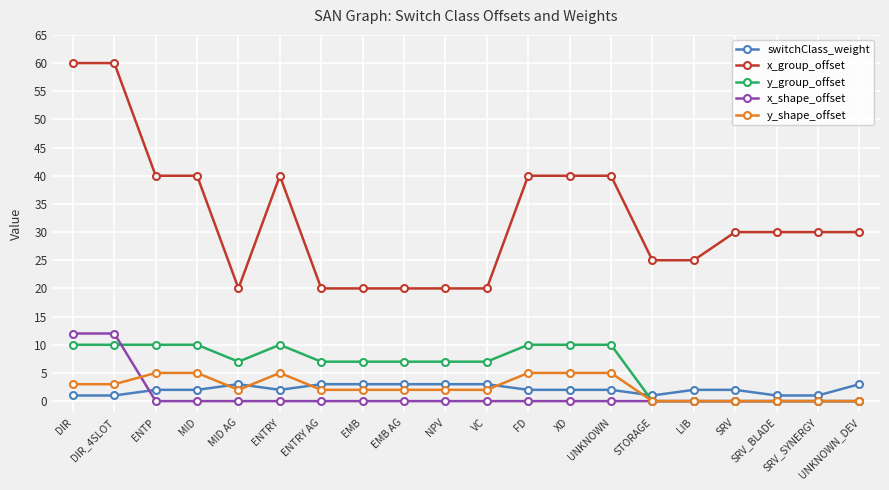

What is the value of the y_group_offset point at the 10th from the left?

7